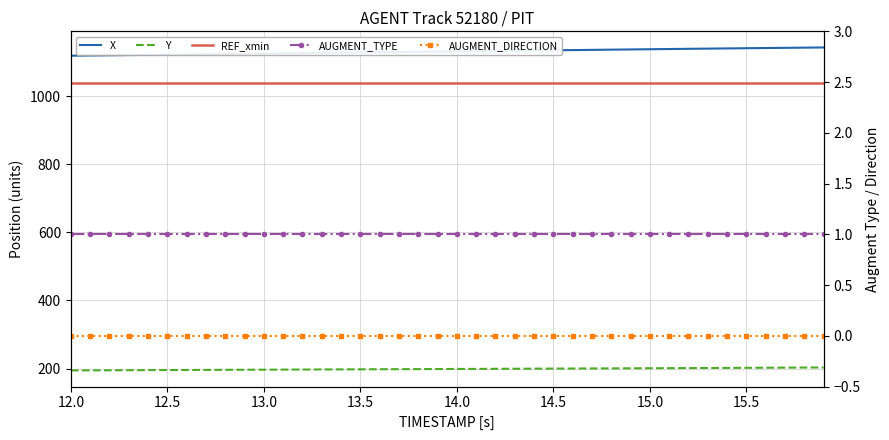

At which label is AUGMENT_DIRECTION closest to 0?

12.0